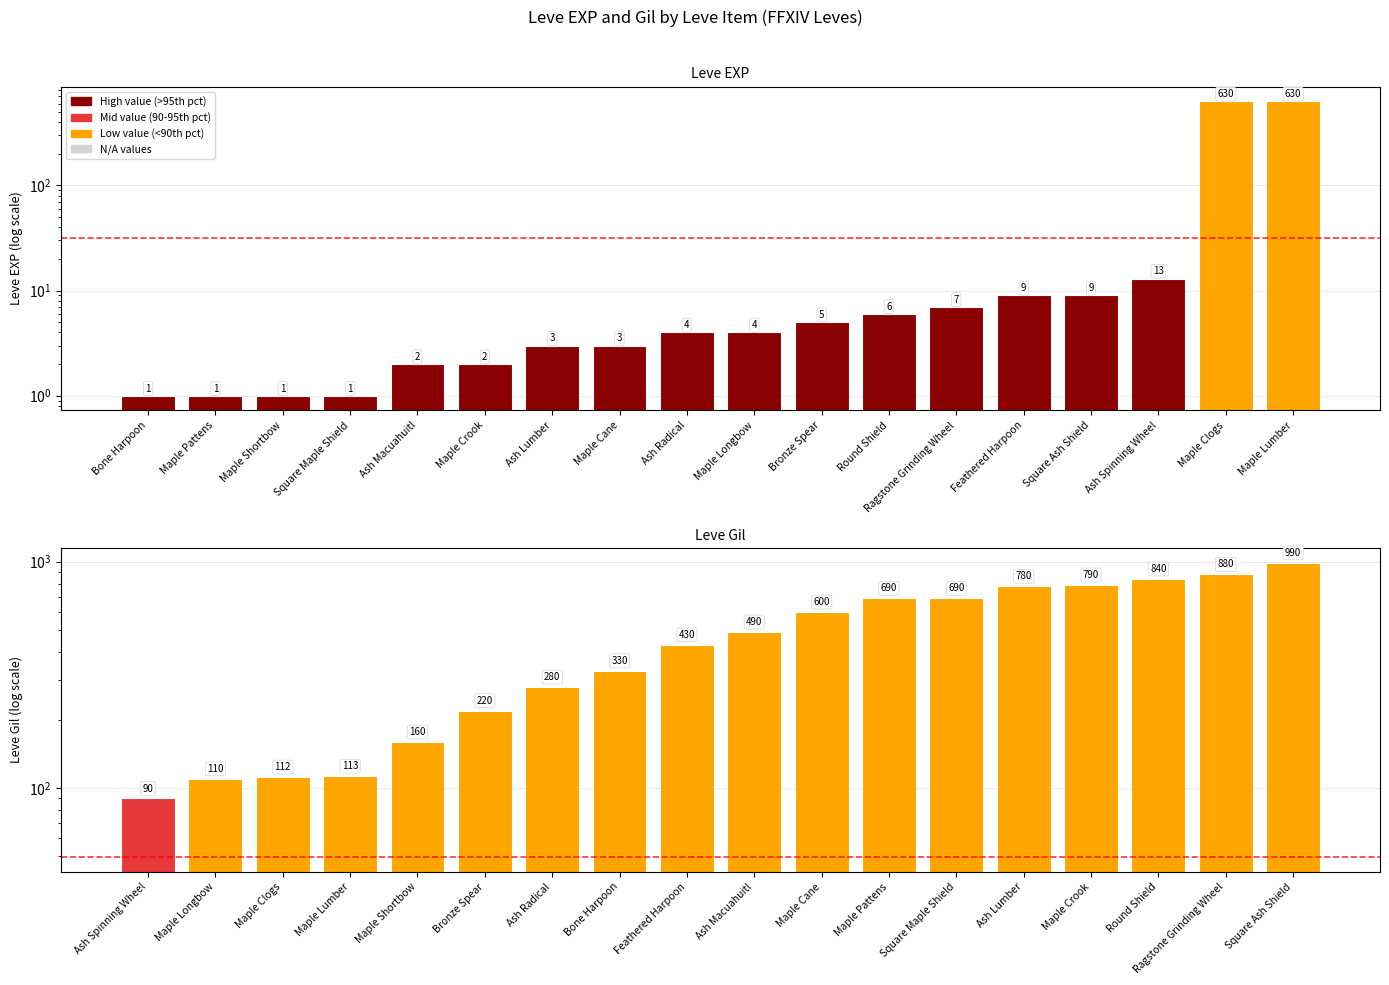

Is the value of Leve EXP at Ash Lumber greater than the value of Leve Gil at Maple Clogs?

No